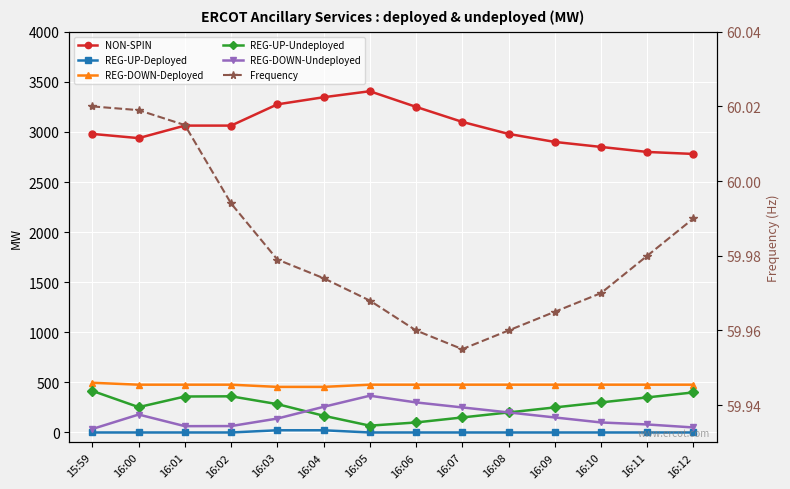

Rank the categories by REG-DOWN-Deployed value from lowest to highest.

16:03, 16:04, 16:00, 16:01, 16:02, 16:05, 16:06, 16:07, 16:08, 16:09, 16:10, 16:11, 16:12, 15:59